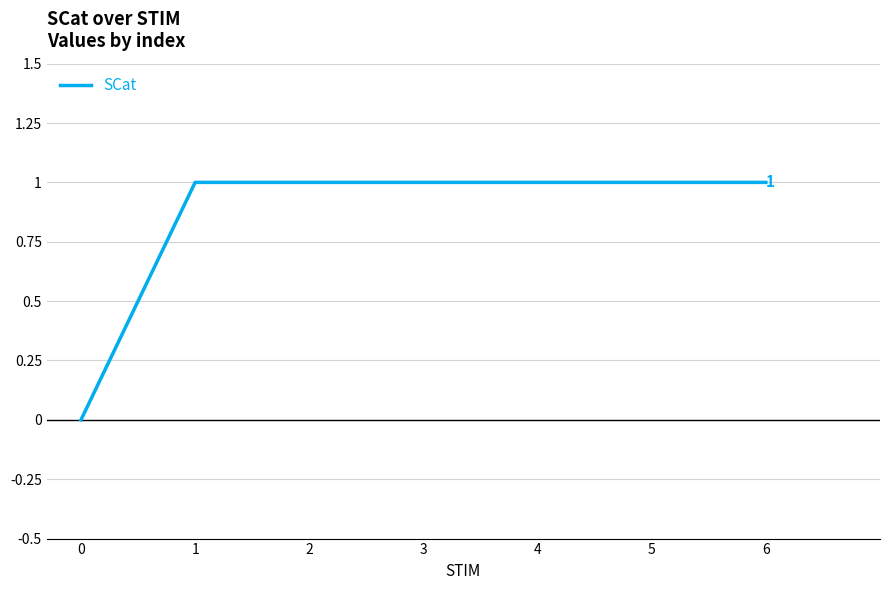

The chart shows a value of 1 at 6. True or false?

True